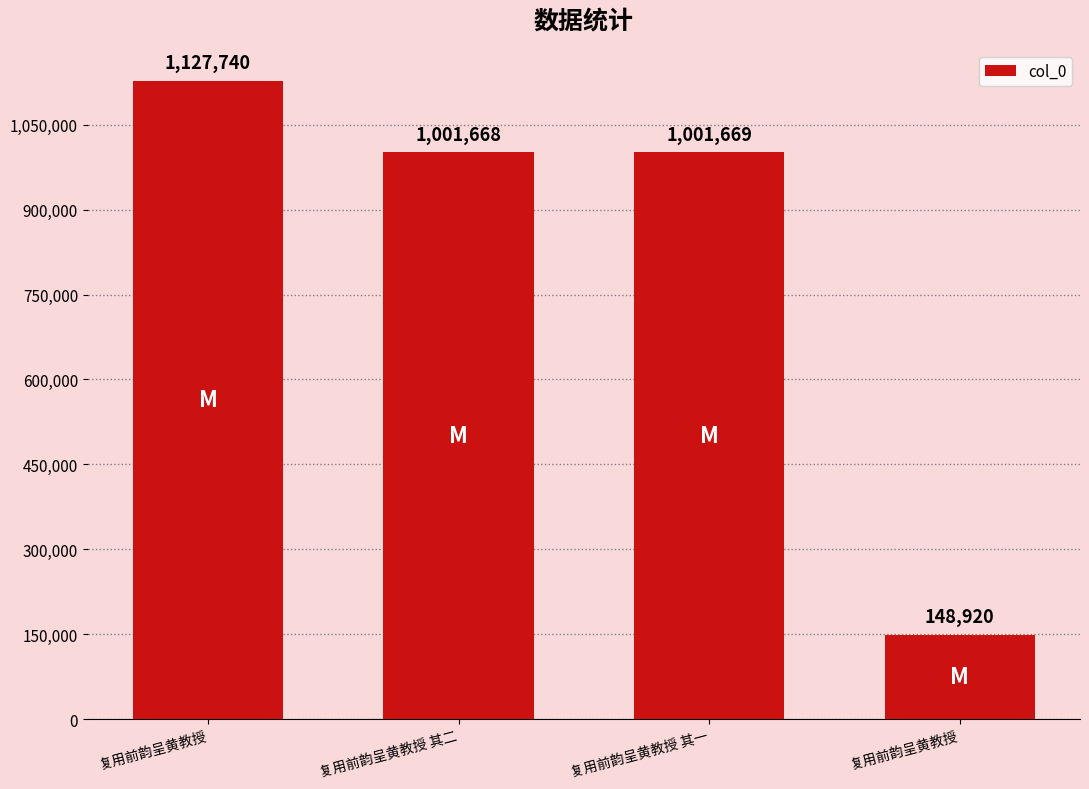

Which category has the highest value across all series?

复用前韵呈黄教授